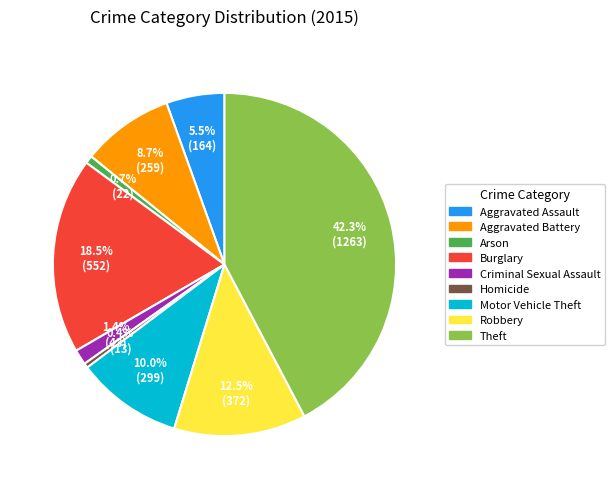

How many slices are in this pie chart?

9